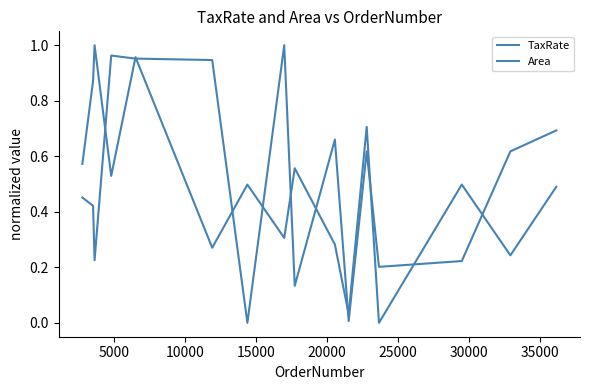

How many lines are shown in the chart?

2